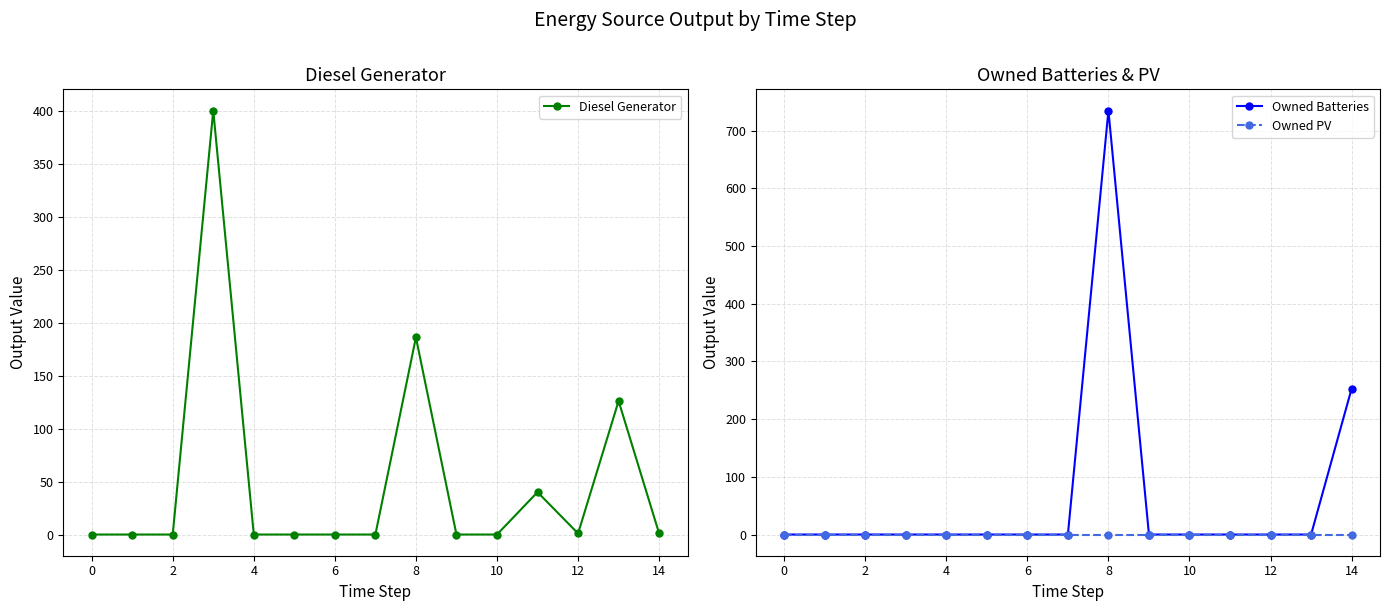

True or false: Owned Batteries has more than 0 interior local peaks.

True